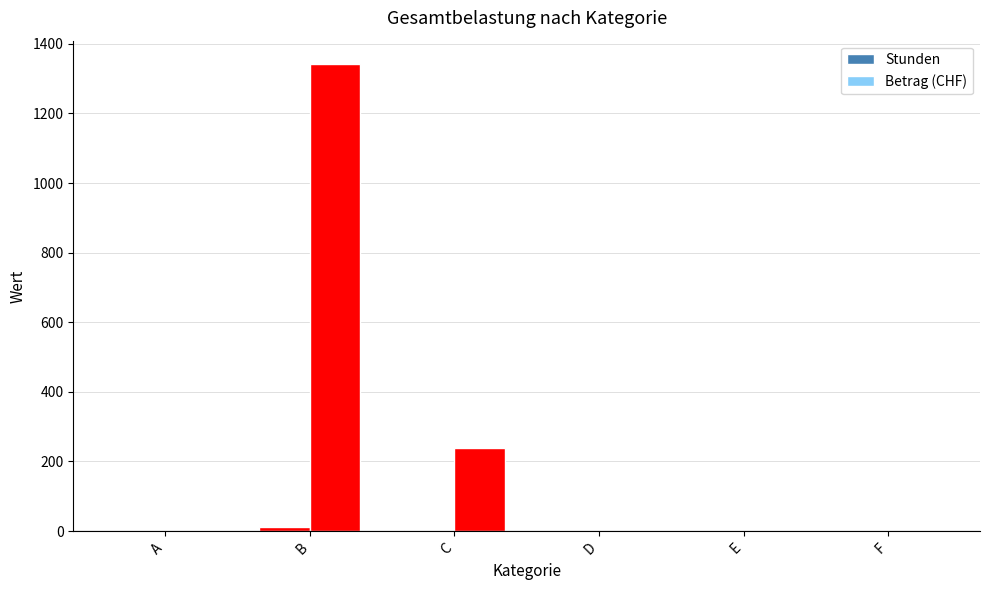

Are the bars grouped side by side (vs. stacked)?

Yes